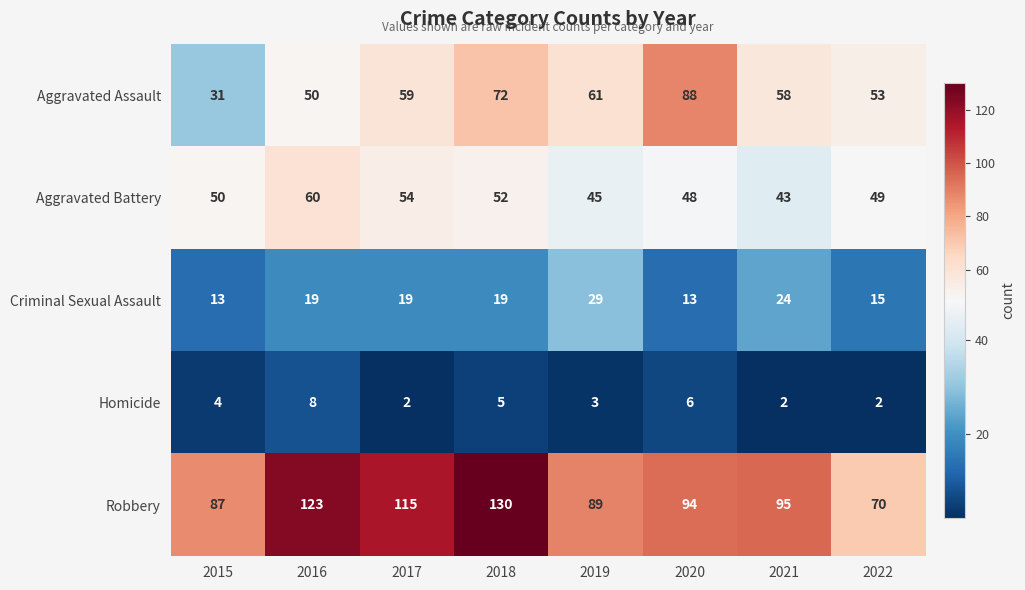

Rank the series by their maximum value, from lowest to highest.

Homicide, Criminal Sexual Assault, Aggravated Battery, Aggravated Assault, Robbery